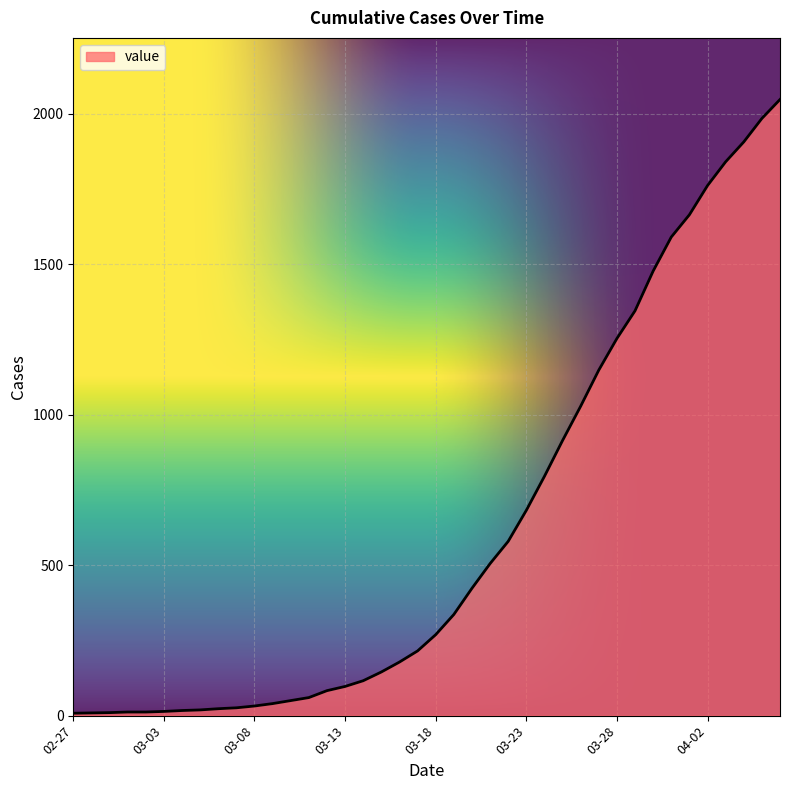

What is the greatest value displayed?

2047